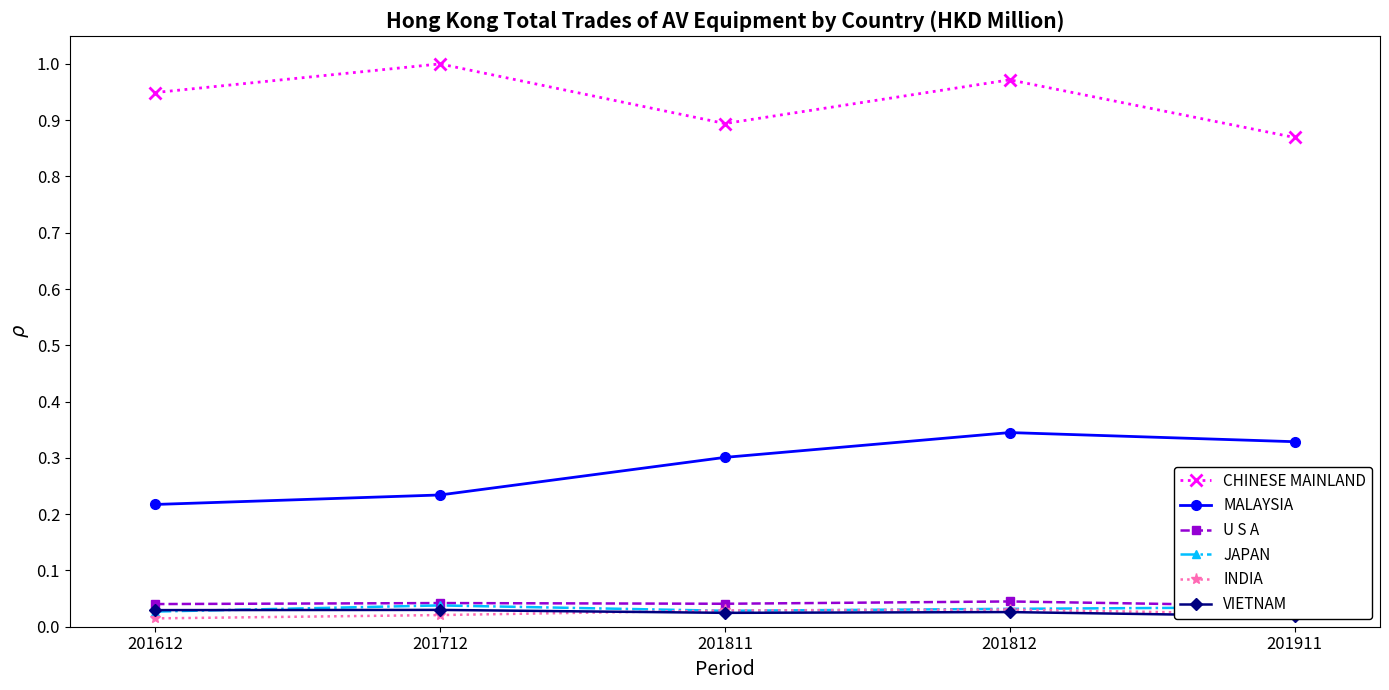

Which series has the widest spread of values?

CHINESE MAINLAND